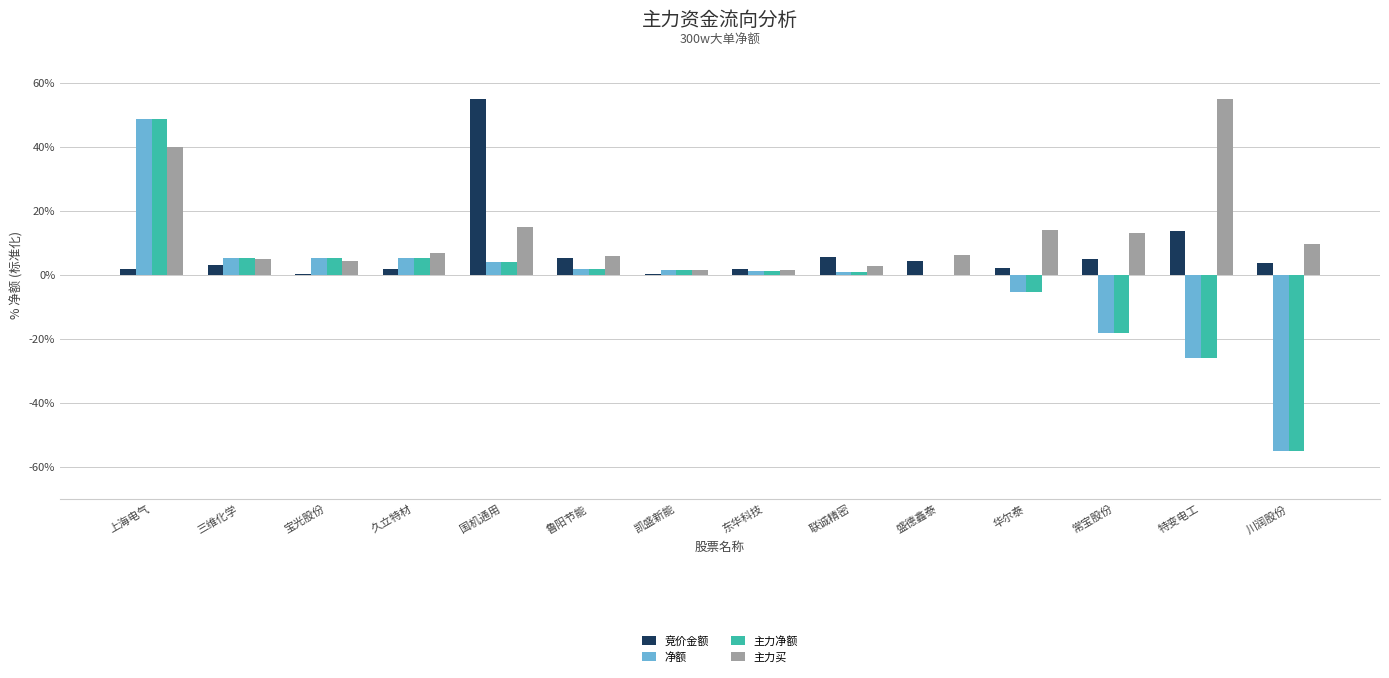

What is the sum of all 主力净额 values?

-31.2